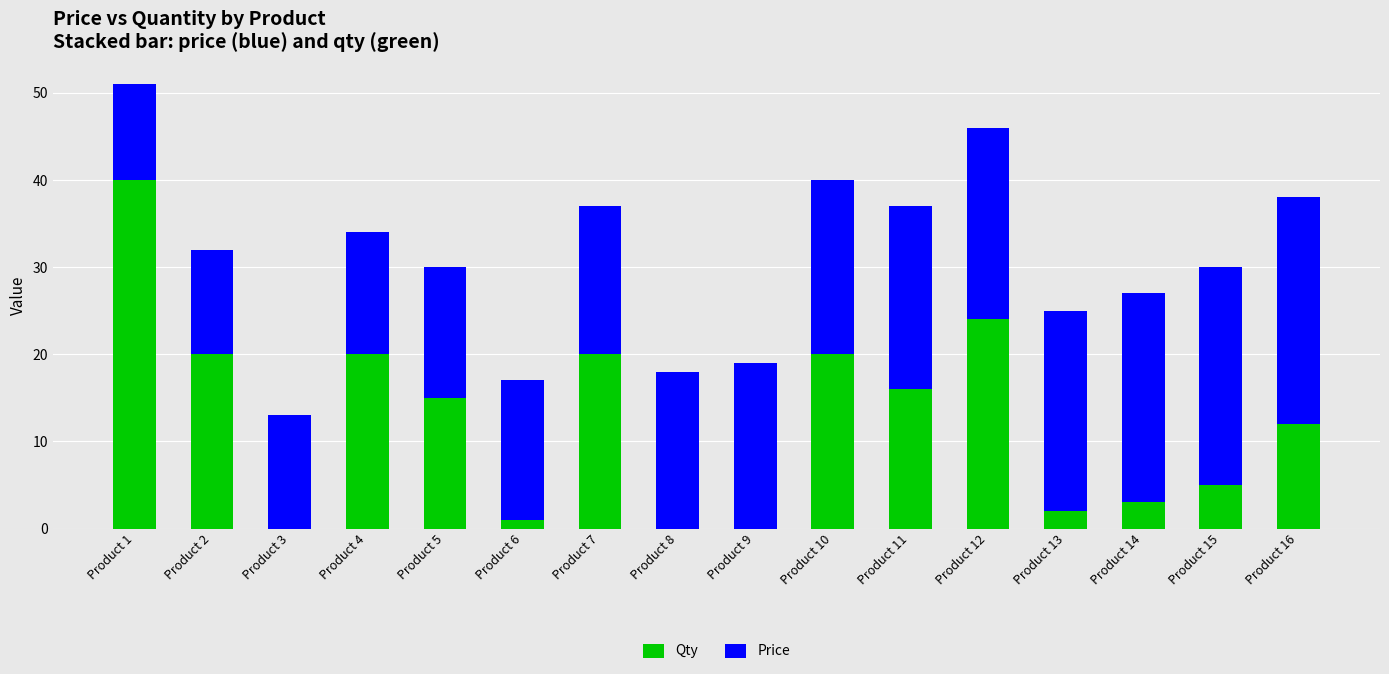

True or false: Qty has a value of 4 at Product 10.

False